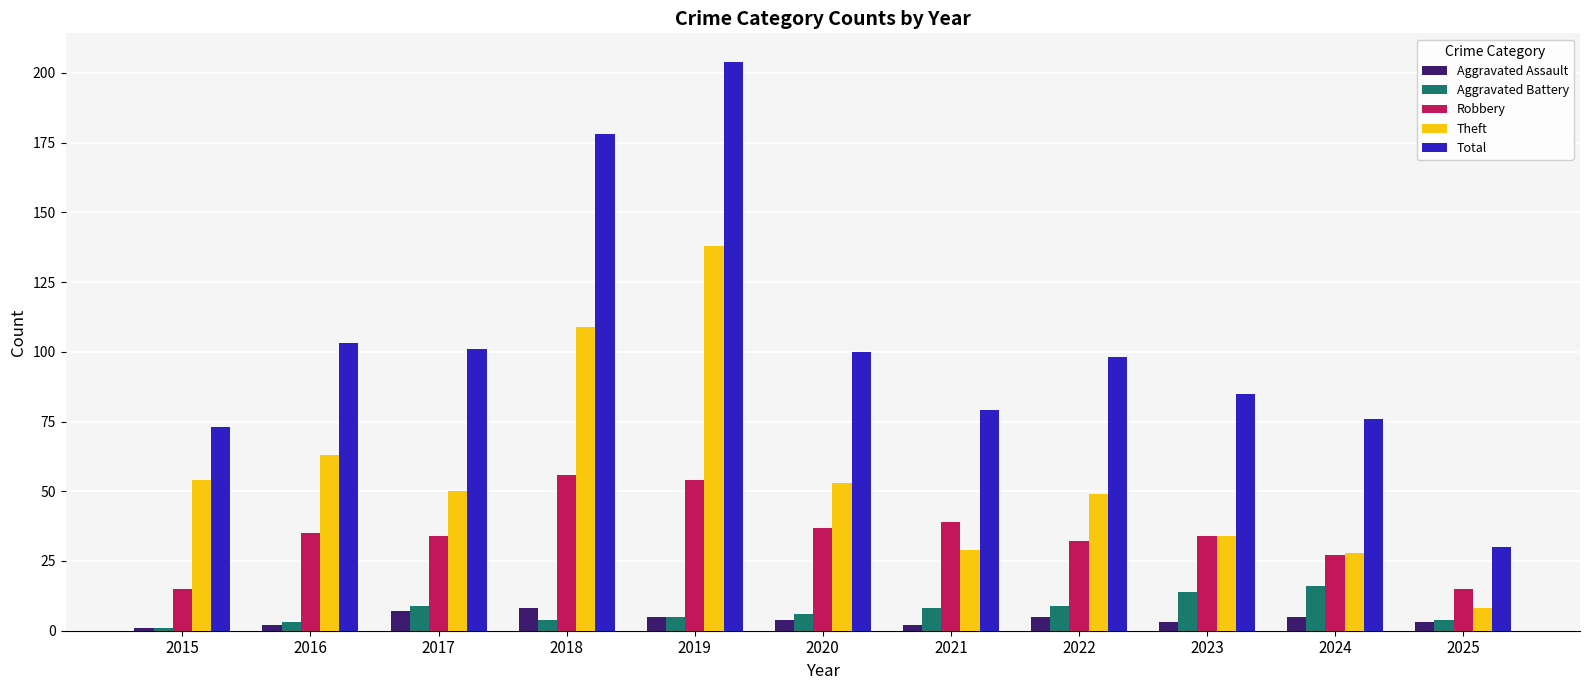

Is the value of Aggravated Battery at 2019 greater than the value of Total at 2022?

No